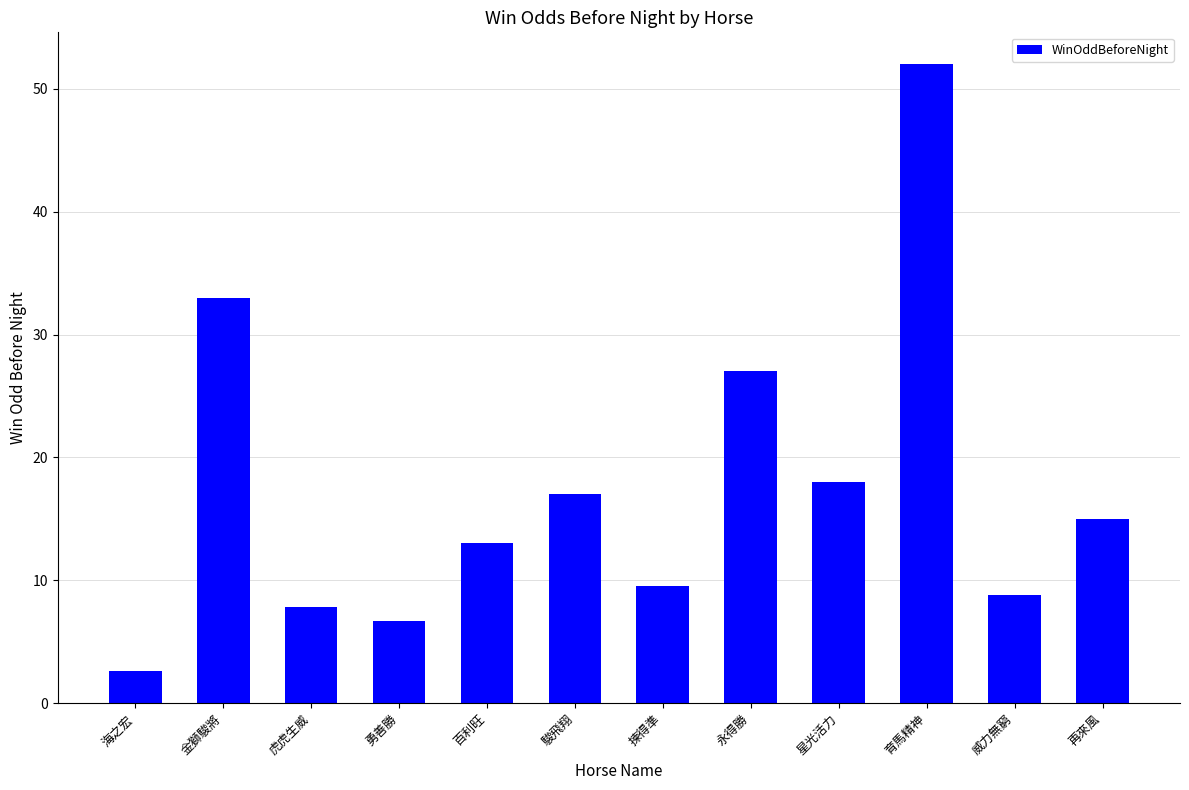

What is the label of the 12th bar from the left?

再來風